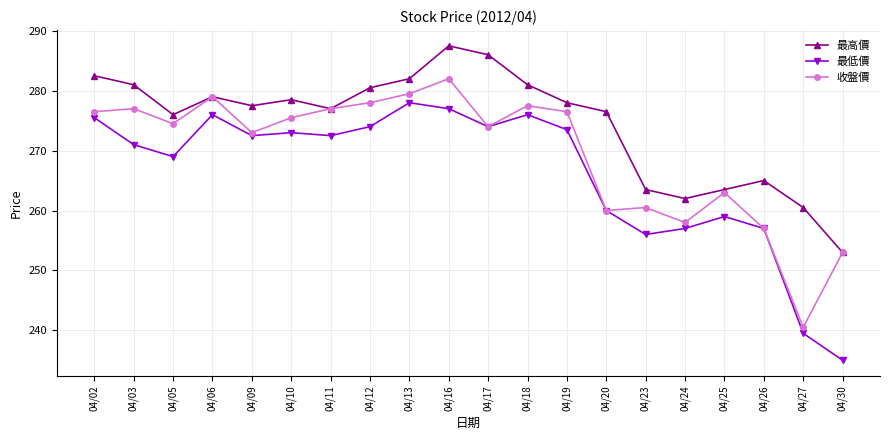

How many values in the 最高價 series are below 278?

10